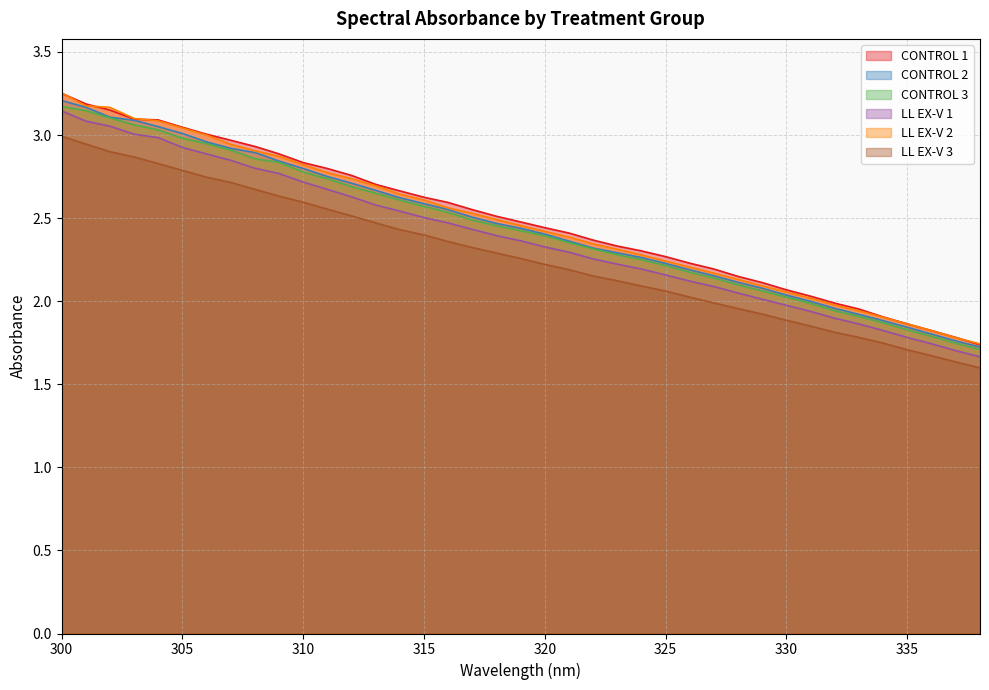

Reading right to left, extract all data points from this chart.

CONTROL 1: 338.0110474=1.7	336.9987793=1.8	335.9863586=1.8	335.0127258=1.9	334.000061=1.9	332.9872131=2.0	332.0132446=2.0	331.0001831=2.0	329.9869385=2.1	329.0125427=2.1	327.999054=2.1	326.9854431=2.2	326.0107117=2.2	324.9968262=2.3	323.9828186=2.3	323.0076599=2.3	321.9933472=2.4	321.0180054=2.4	320.003479=2.4	318.98883060000003=2.5	318.013031=2.5	316.9981384=2.6	315.9830933=2.6	315.0069885=2.6	313.9916382=2.7	313.0152893=2.7	311.9997559=2.8	310.9840698=2.8	310.0073242=2.8	308.9914246=2.9	308.0144653=2.9	306.998291=3.0	305.9819946=3.0	305.0046387=3.0	303.9880981=3.1	303.0105591=3.1	301.9938049=3.2	301.0160217=3.2	299.9989319=3.3
CONTROL 2: 338.0110474=1.7	336.9987793=1.8	335.9863586=1.8	335.0127258=1.8	334.000061=1.9	332.9872131=1.9	332.0132446=2.0	331.0001831=2.0	329.9869385=2.0	329.0125427=2.1	327.999054=2.1	326.9854431=2.2	326.0107117=2.2	324.9968262=2.2	323.9828186=2.3	323.0076599=2.3	321.9933472=2.3	321.0180054=2.4	320.003479=2.4	318.98883060000003=2.4	318.013031=2.5	316.9981384=2.5	315.9830933=2.6	315.0069885=2.6	313.9916382=2.6	313.0152893=2.7	311.9997559=2.7	310.9840698=2.8	310.0073242=2.8	308.9914246=2.8	308.0144653=2.9	306.998291=2.9	305.9819946=3.0	305.0046387=3.0	303.9880981=3.1	303.0105591=3.1	301.9938049=3.1	301.0160217=3.2	299.9989319=3.2
CONTROL 3: 338.0110474=1.7	336.9987793=1.7	335.9863586=1.8	335.0127258=1.8	334.000061=1.9	332.9872131=1.9	332.0132446=1.9	331.0001831=2.0	329.9869385=2.0	329.0125427=2.1	327.999054=2.1	326.9854431=2.1	326.0107117=2.2	324.9968262=2.2	323.9828186=2.3	323.0076599=2.3	321.9933472=2.3	321.0180054=2.4	320.003479=2.4	318.98883060000003=2.4	318.013031=2.5	316.9981384=2.5	315.9830933=2.5	315.0069885=2.6	313.9916382=2.6	313.0152893=2.6	311.9997559=2.7	310.9840698=2.7	310.0073242=2.8	308.9914246=2.8	308.0144653=2.9	306.998291=2.9	305.9819946=2.9	305.0046387=3.0	303.9880981=3.0	303.0105591=3.1	301.9938049=3.1	301.0160217=3.1	299.9989319=3.2
LL EX-V 1: 338.0110474=1.7	336.9987793=1.7	335.9863586=1.7	335.0127258=1.8	334.000061=1.8	332.9872131=1.9	332.0132446=1.9	331.0001831=1.9	329.9869385=2.0	329.0125427=2.0	327.999054=2.0	326.9854431=2.1	326.0107117=2.1	324.9968262=2.2	323.9828186=2.2	323.0076599=2.2	321.9933472=2.3	321.0180054=2.3	320.003479=2.3	318.98883060000003=2.4	318.013031=2.4	316.9981384=2.4	315.9830933=2.5	315.0069885=2.5	313.9916382=2.5	313.0152893=2.6	311.9997559=2.6	310.9840698=2.7	310.0073242=2.7	308.9914246=2.8	308.0144653=2.8	306.998291=2.8	305.9819946=2.9	305.0046387=2.9	303.9880981=3.0	303.0105591=3.0	301.9938049=3.1	301.0160217=3.1	299.9989319=3.1
LL EX-V 2: 338.0110474=1.7	336.9987793=1.8	335.9863586=1.8	335.0127258=1.9	334.000061=1.9	332.9872131=1.9	332.0132446=2.0	331.0001831=2.0	329.9869385=2.1	329.0125427=2.1	327.999054=2.1	326.9854431=2.2	326.0107117=2.2	324.9968262=2.2	323.9828186=2.3	323.0076599=2.3	321.9933472=2.3	321.0180054=2.4	320.003479=2.4	318.98883060000003=2.5	318.013031=2.5	316.9981384=2.5	315.9830933=2.6	315.0069885=2.6	313.9916382=2.6	313.0152893=2.7	311.9997559=2.7	310.9840698=2.8	310.0073242=2.8	308.9914246=2.9	308.0144653=2.9	306.998291=2.9	305.9819946=3.0	305.0046387=3.0	303.9880981=3.1	303.0105591=3.1	301.9938049=3.2	301.0160217=3.2	299.9989319=3.3
LL EX-V 3: 338.0110474=1.6	336.9987793=1.6	335.9863586=1.7	335.0127258=1.7	334.000061=1.7	332.9872131=1.8	332.0132446=1.8	331.0001831=1.8	329.9869385=1.9	329.0125427=1.9	327.999054=2.0	326.9854431=2.0	326.0107117=2.0	324.9968262=2.1	323.9828186=2.1	323.0076599=2.1	321.9933472=2.2	321.0180054=2.2	320.003479=2.2	318.98883060000003=2.3	318.013031=2.3	316.9981384=2.3	315.9830933=2.4	315.0069885=2.4	313.9916382=2.4	313.0152893=2.5	311.9997559=2.5	310.9840698=2.6	310.0073242=2.6	308.9914246=2.6	308.0144653=2.7	306.998291=2.7	305.9819946=2.7	305.0046387=2.8	303.9880981=2.8	303.0105591=2.9	301.9938049=2.9	301.0160217=2.9	299.9989319=3.0